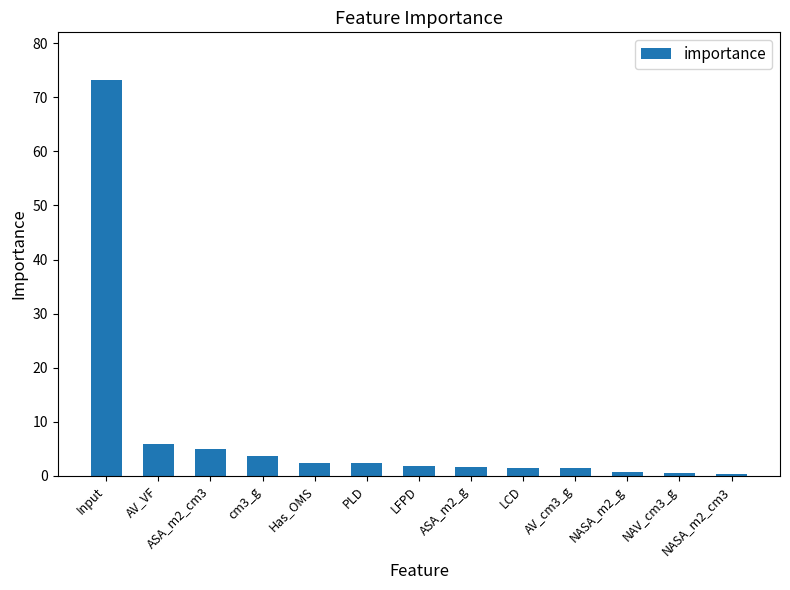

Where does the data first go above 1?

Input